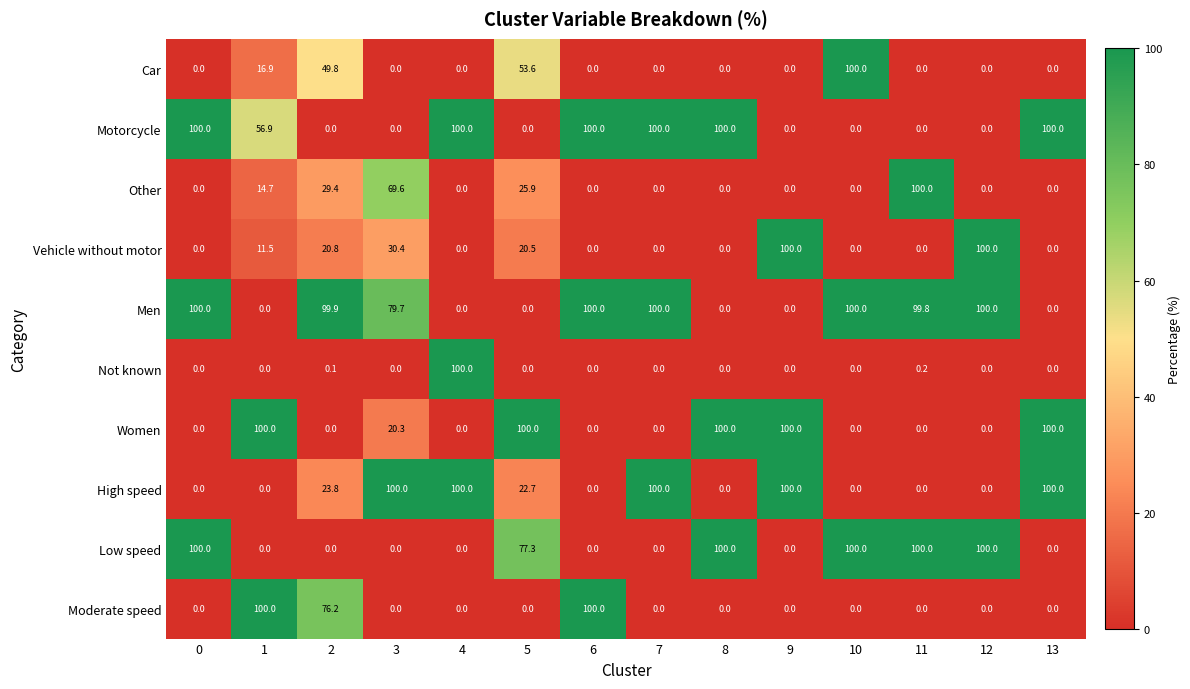

At how many categories does at least one series exceed 54?

14